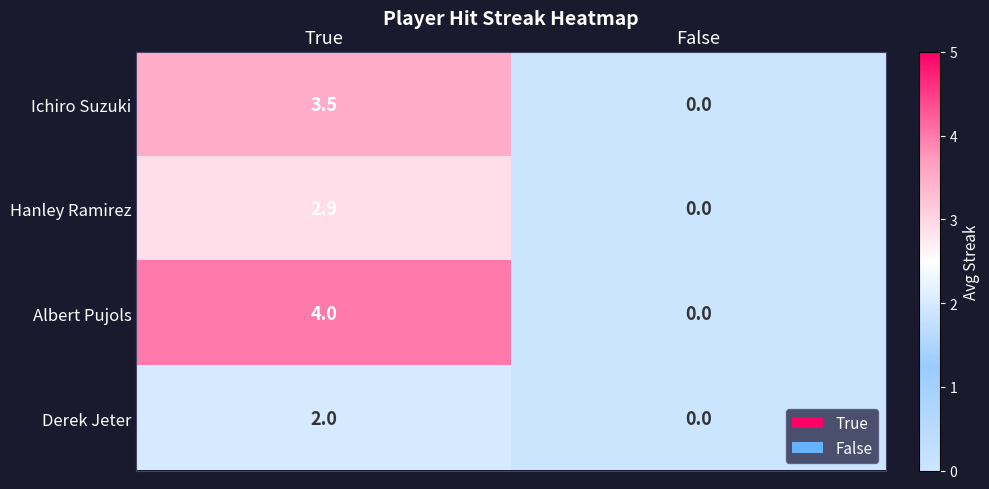

List the series in order of their peak value, lowest first.

Derek Jeter, Hanley Ramirez, Ichiro Suzuki, Albert Pujols